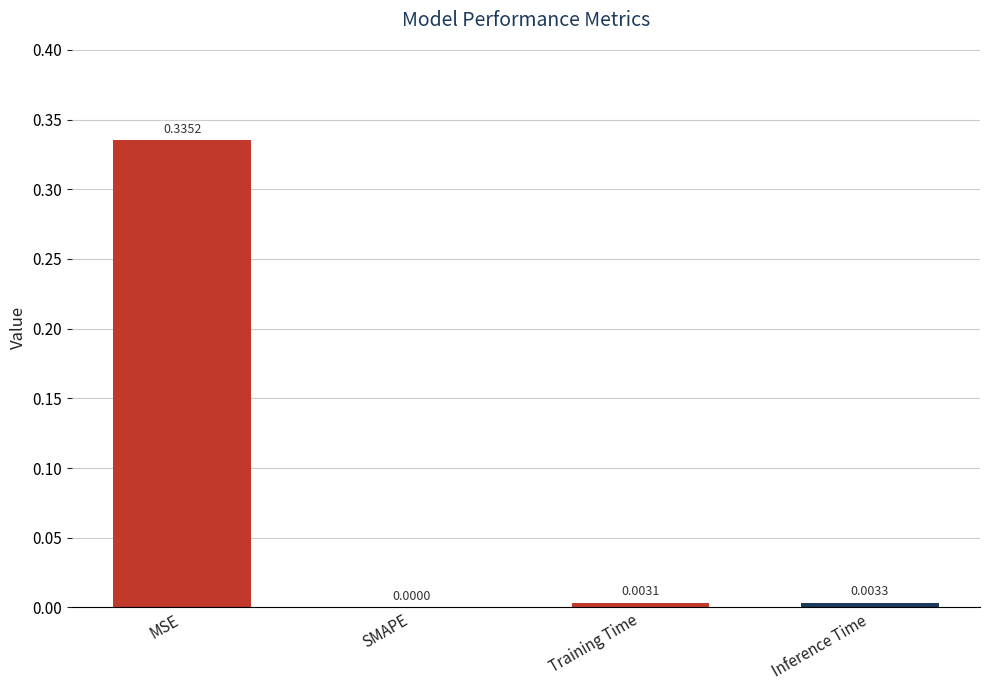

Where is the data nearest to the value 0?

SMAPE